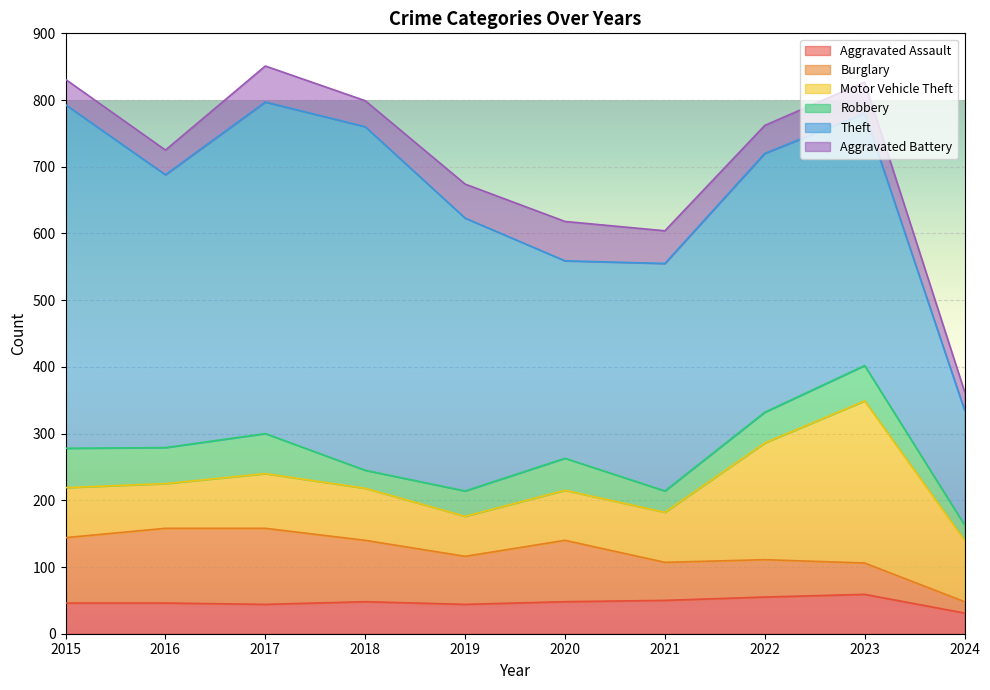

At which label is Aggravated Assault closest to 45?

2015